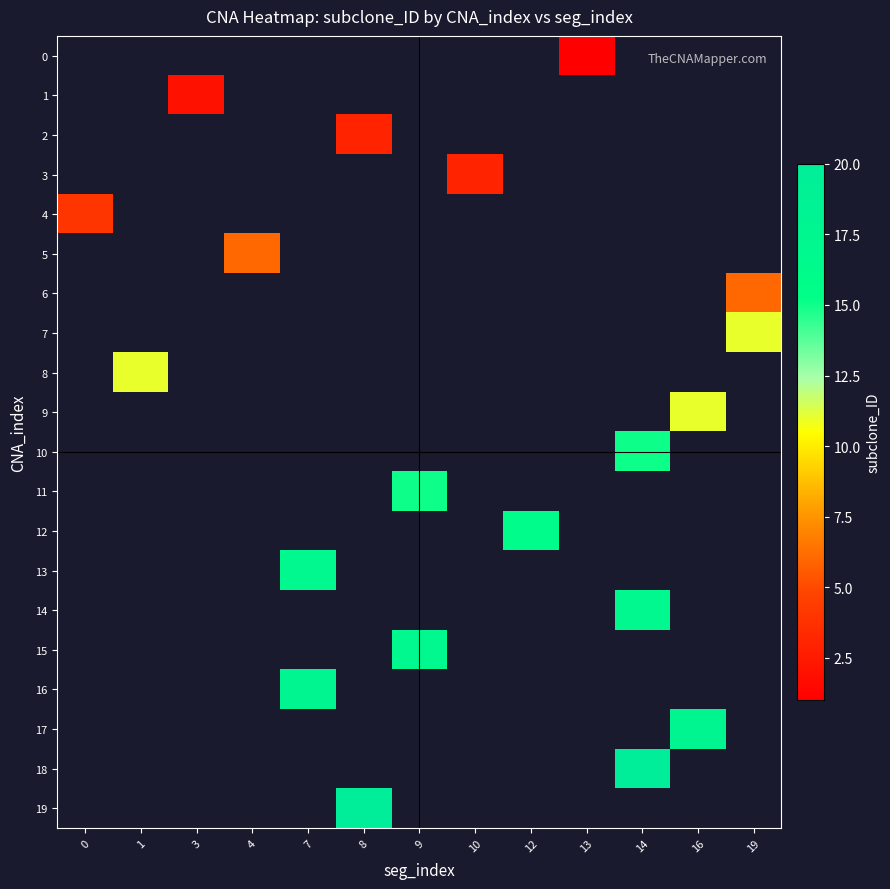

Count the number of categories in the chart.

13